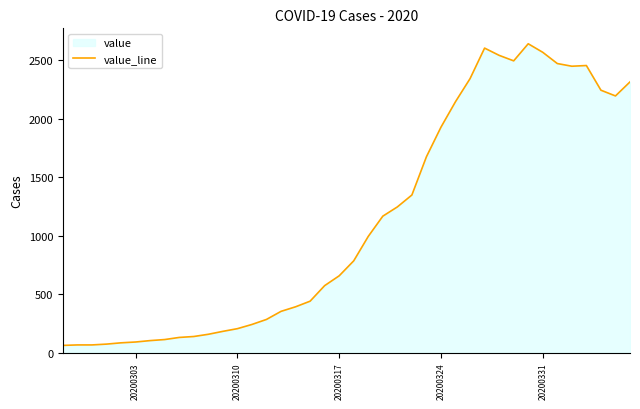

What is the value of the 7th point from the left?

102